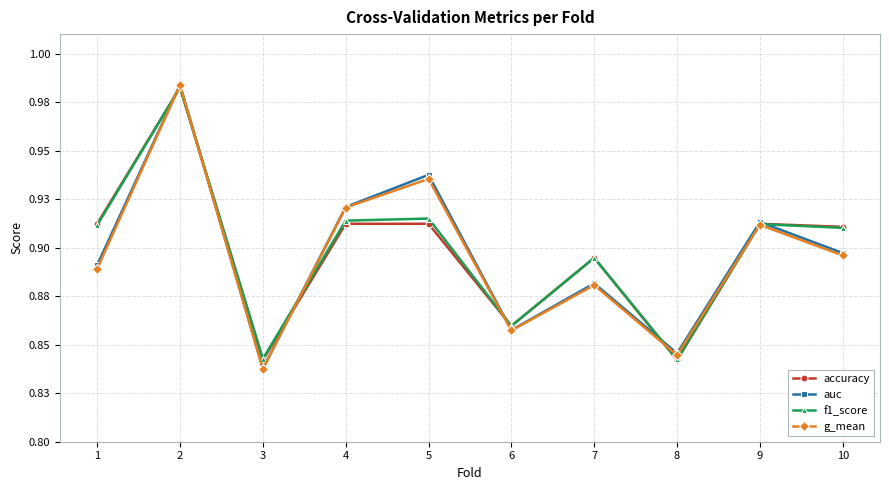

At which category is the sum across all series the highest?

2